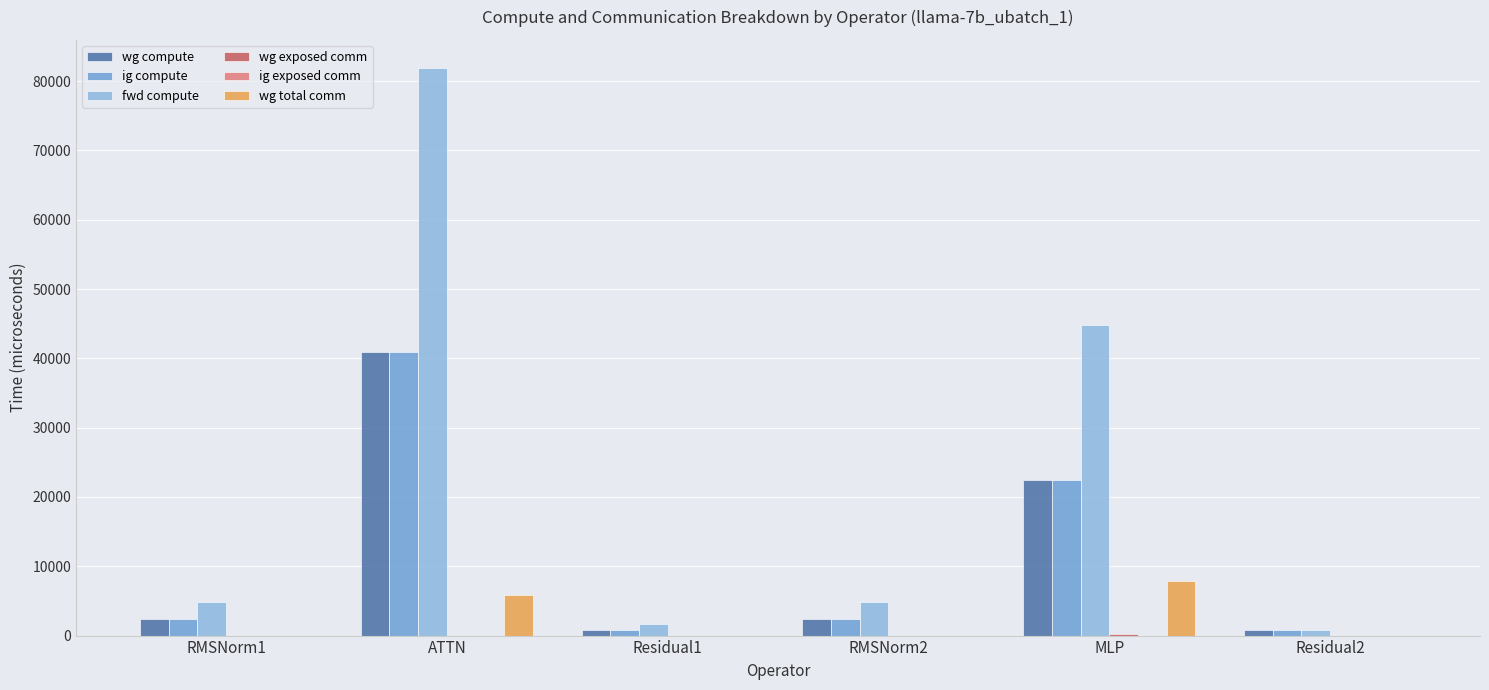

What is the greatest value displayed?

81866.8